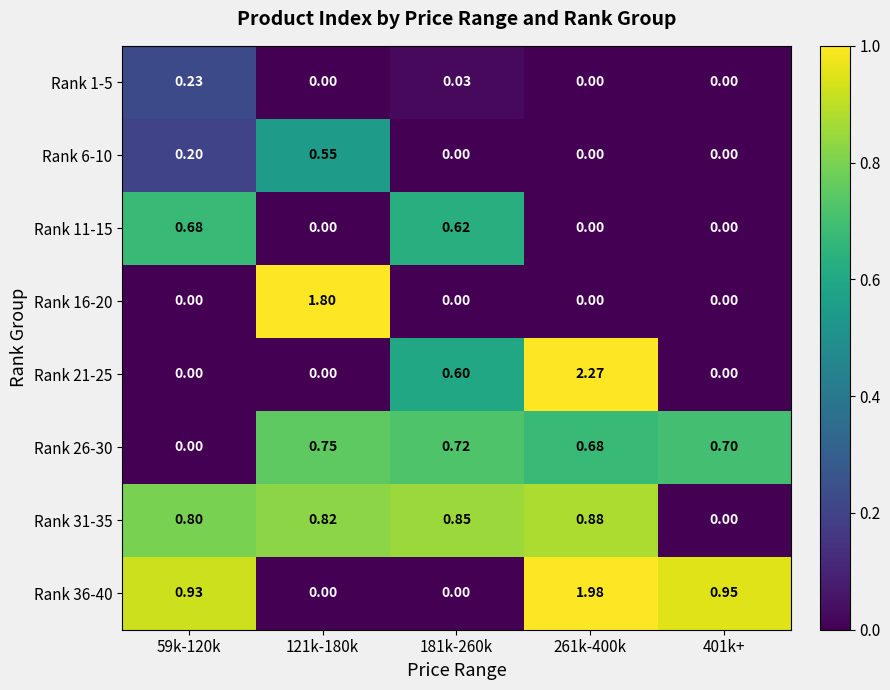

Between 401k+ and 261k-400k, which is larger?

401k+